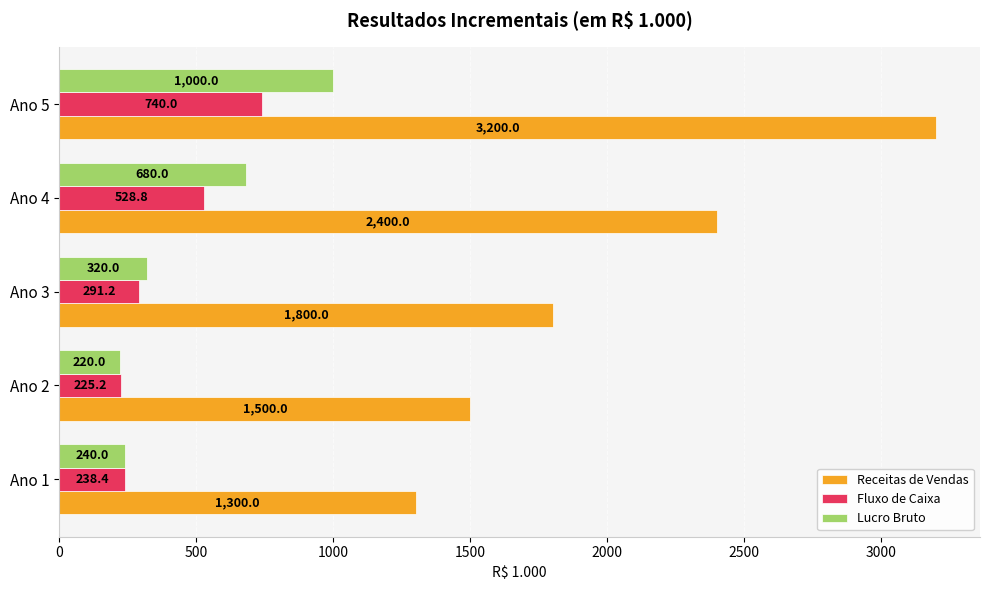

What are all the series names shown in the legend?

Receitas de Vendas, Fluxo de Caixa, Lucro Bruto